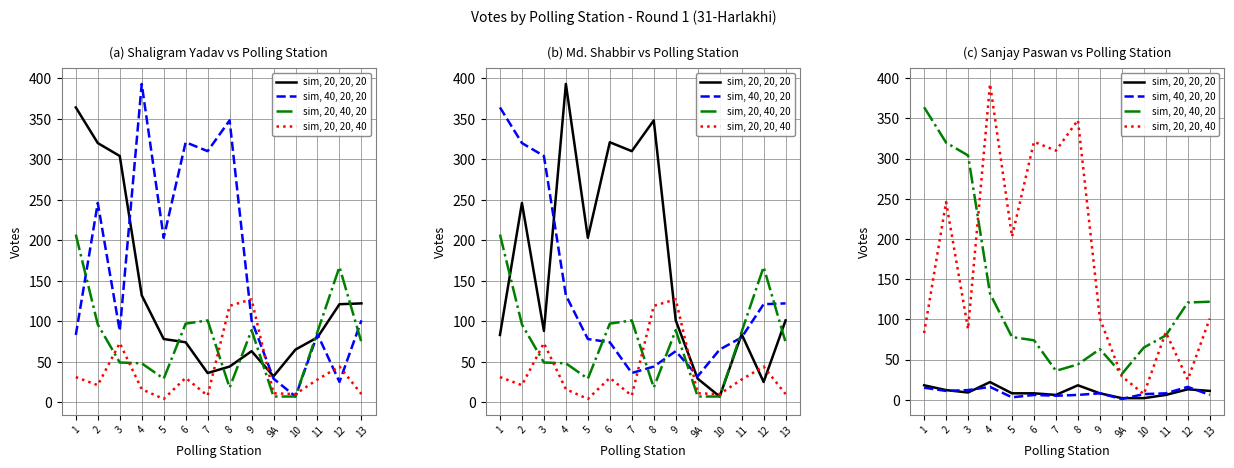

At 2, list the series in order from smallest to largest.

sim, 40, 20, 20, sim, 20, 20, 20, sim, 20, 20, 40, sim, 20, 40, 20